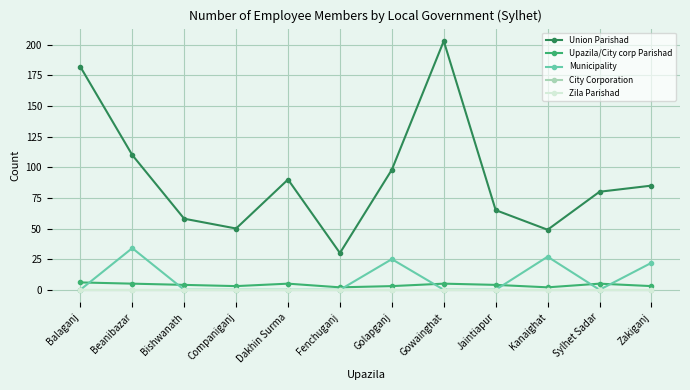

Does the chart display data point markers on the line(s)?

Yes